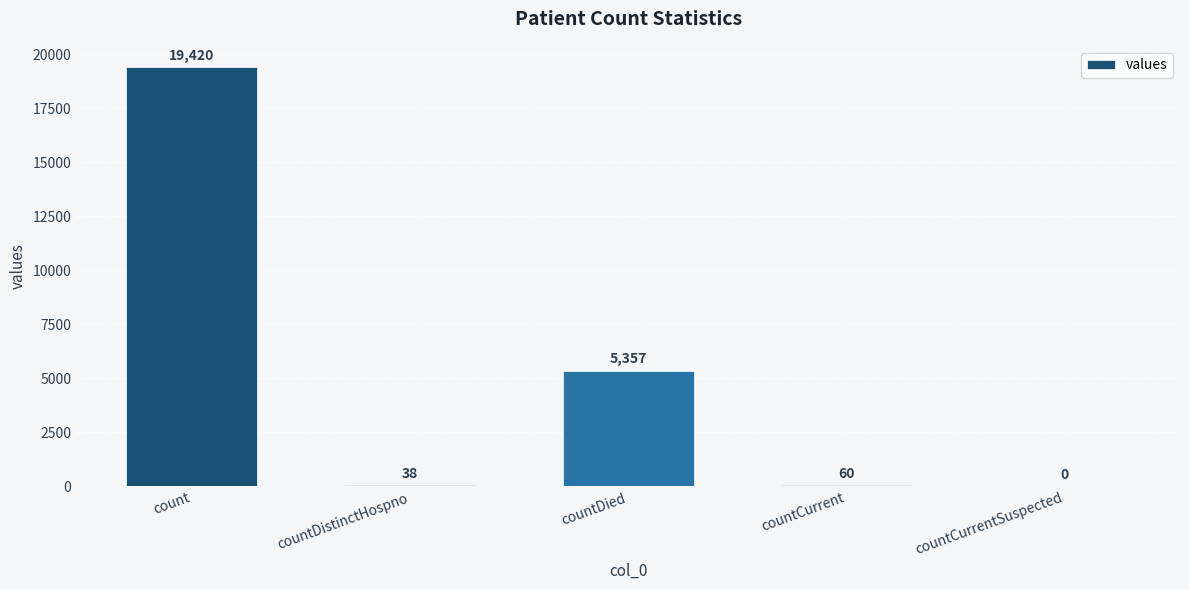

What is the sum of all values?

24875